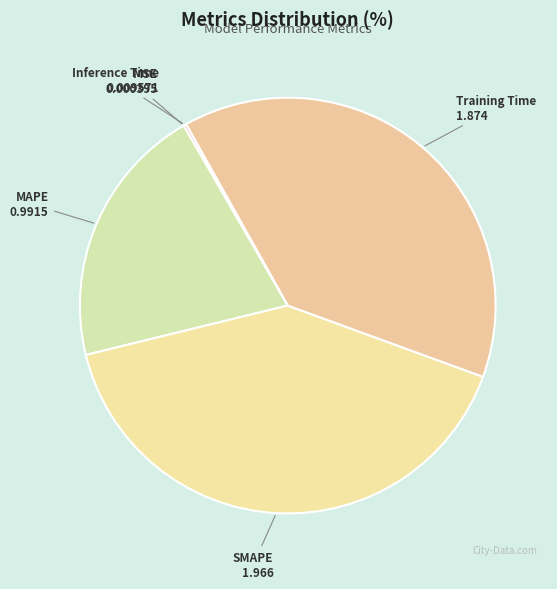

Approximately how many times larger is the value at MAPE compared to Training Time?

0.5